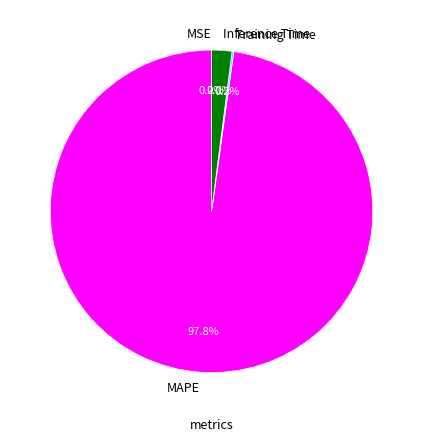

Which category accounts for the majority?

MAPE